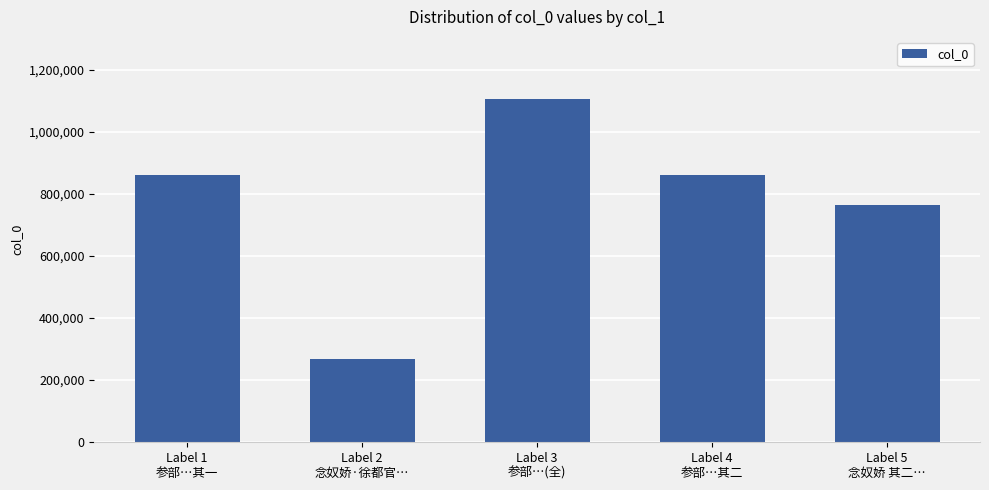

How many bars are there in total?

5